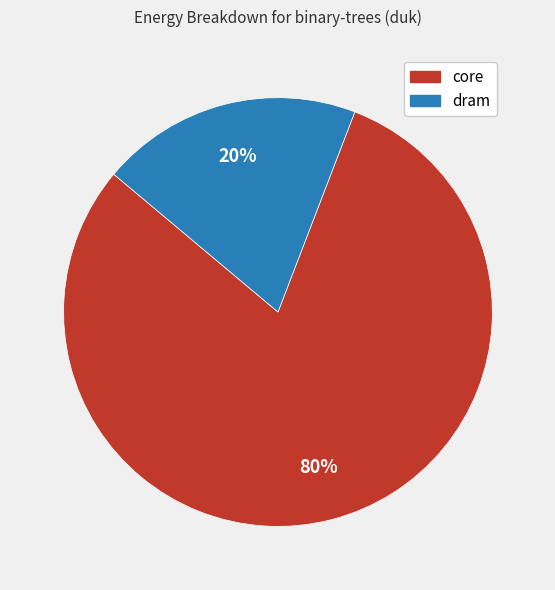

To the nearest percent, what is the average slice percentage?

50%